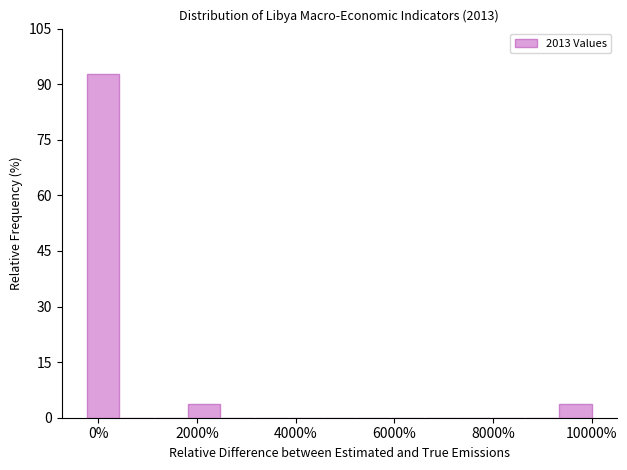

Read against the x-axis, roughly where is the centre of the tallest bar?

0